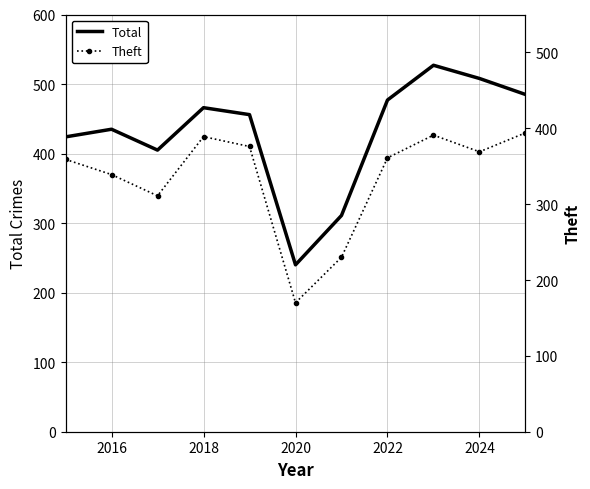

Rank the series by their maximum value, from highest to lowest.

Total, Theft